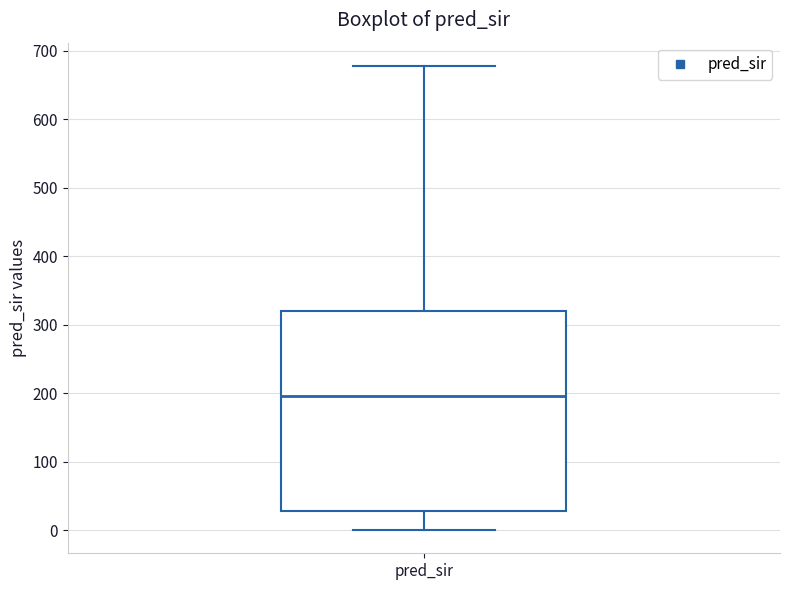

Transcribe this box plot: give where the median line is, the range the box spans, and where the two whiskers end, as read against the y-axis. The values are not printed on the chart, so give them approximately, as read against the axis.

median 200, box 30 to 320, whiskers 0 to 680